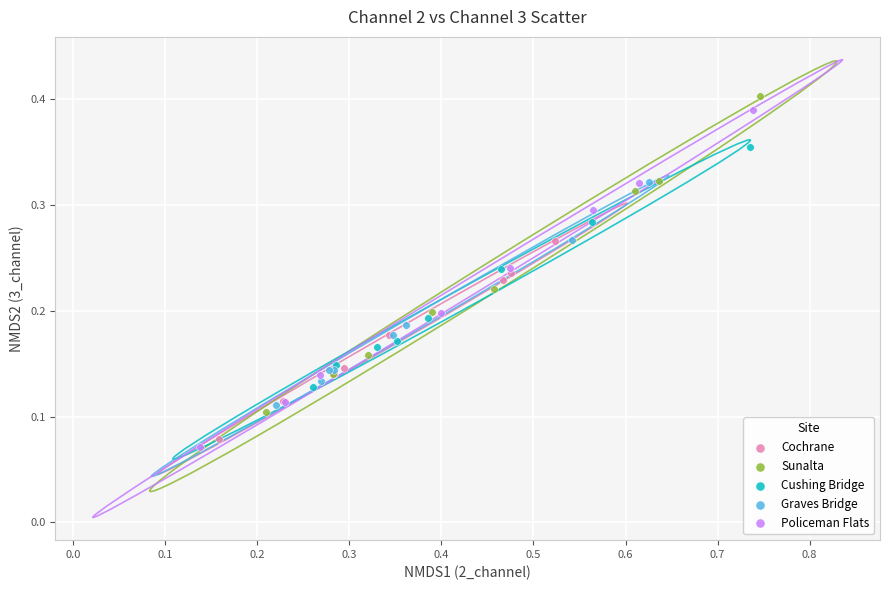

Which series has the largest Y range (max minus min)?

Policeman Flats